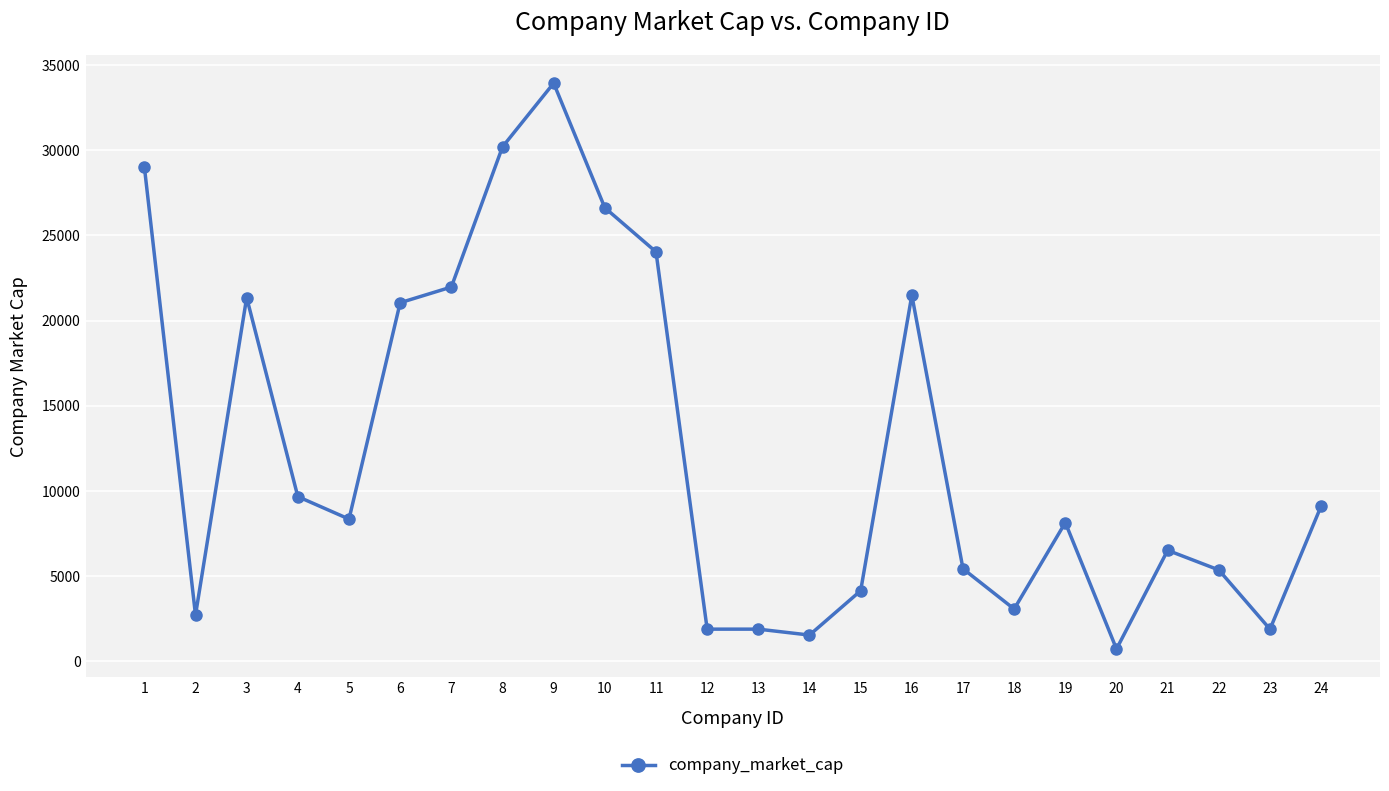

Between 17 and 4, which is larger?

4